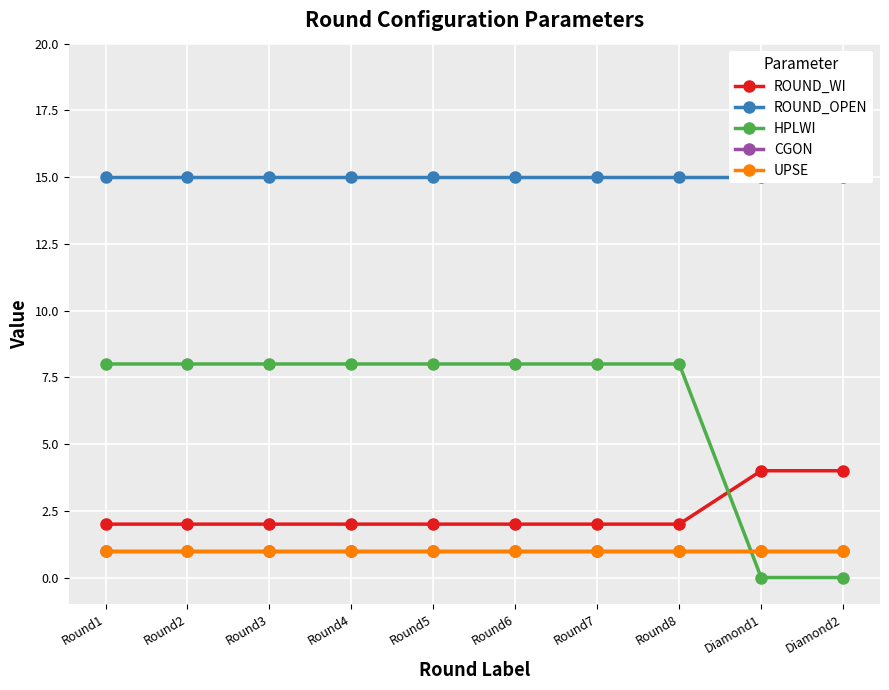

At which label is UPSE closest to 1?

Round1